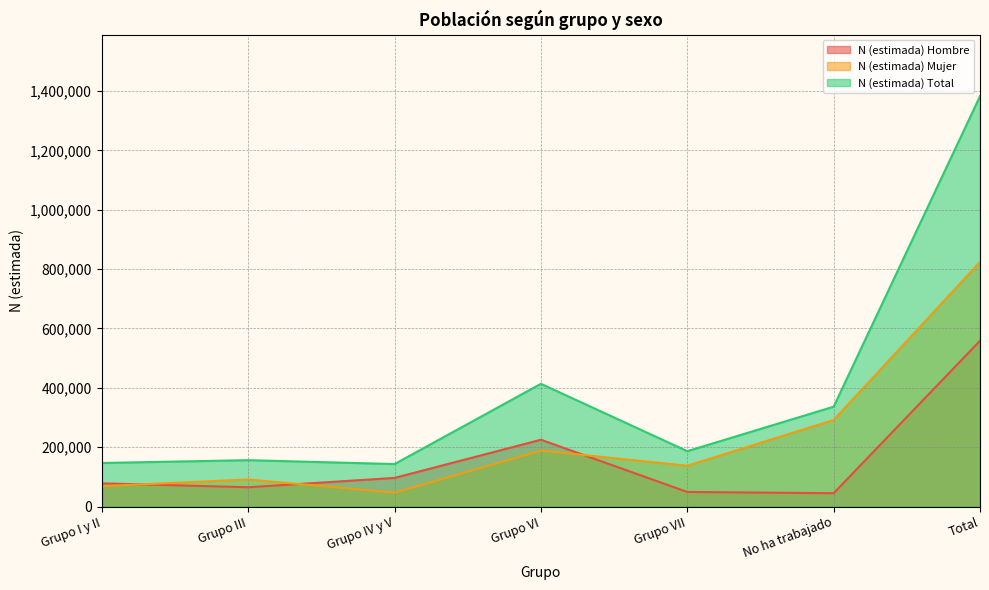

What is the value of the N (estimada) Total point at the 4th from the left?

413479